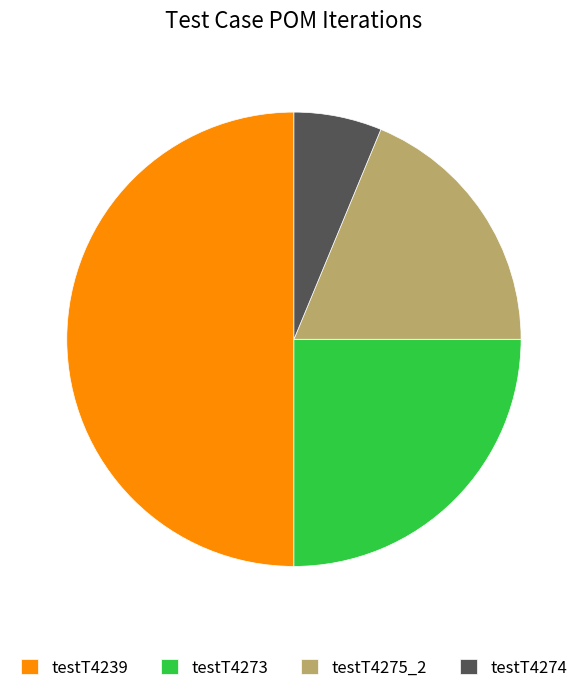

True or false: testT4239 accounts for 44% of the total.

False